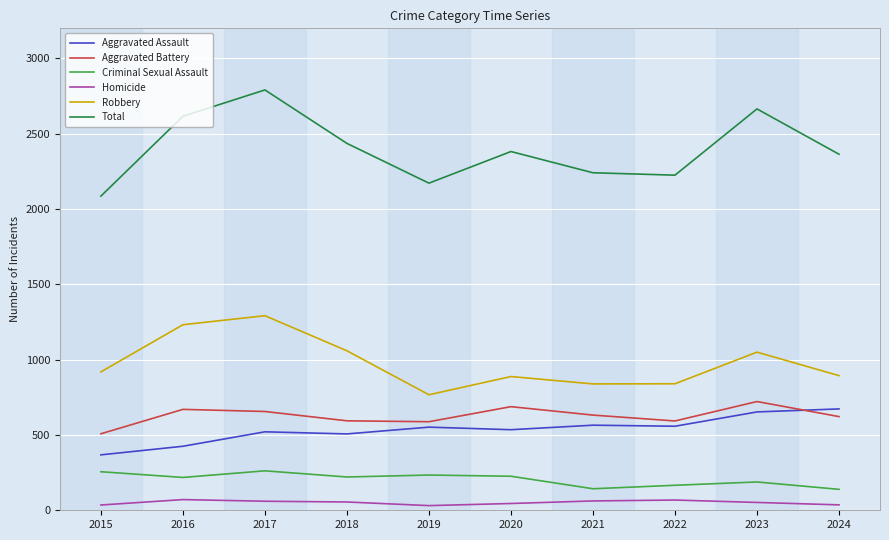

How many lines are shown in the chart?

6